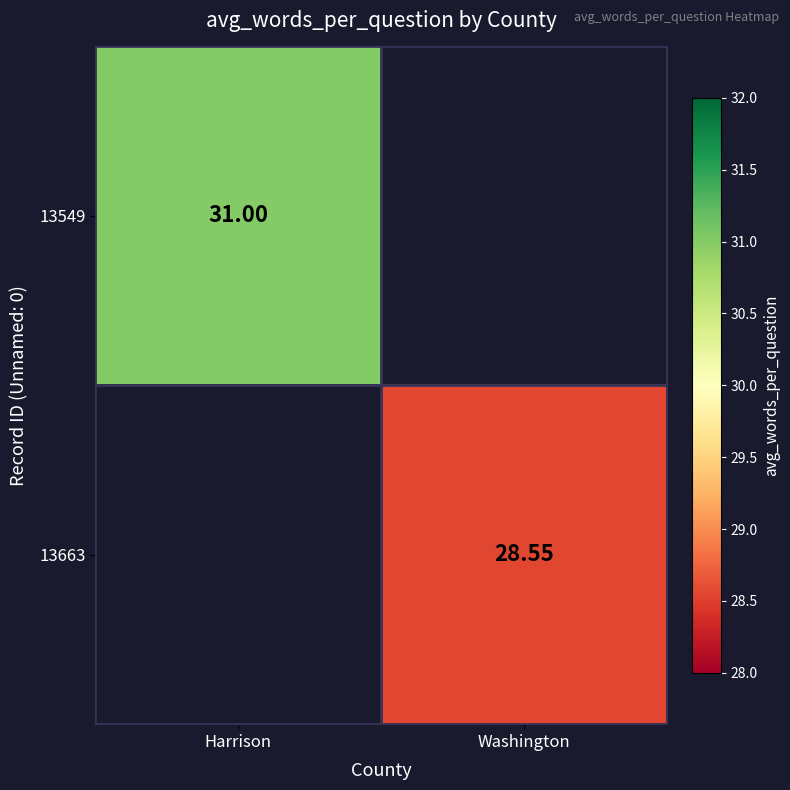

How many data points in 13663 are above 28?

1